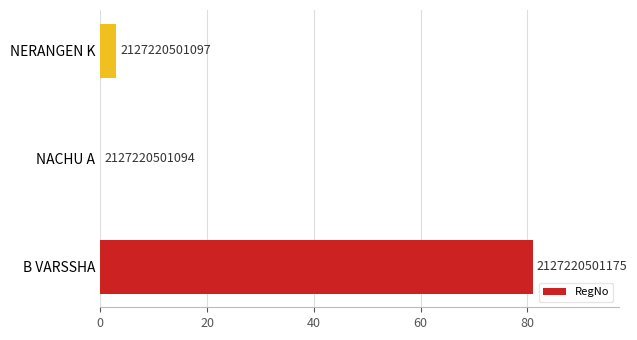

What is the average value?

28